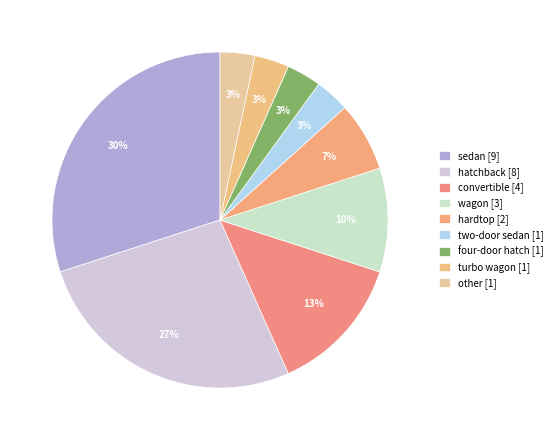

What percentage is the convertible [4] slice, to the nearest percent?

13%